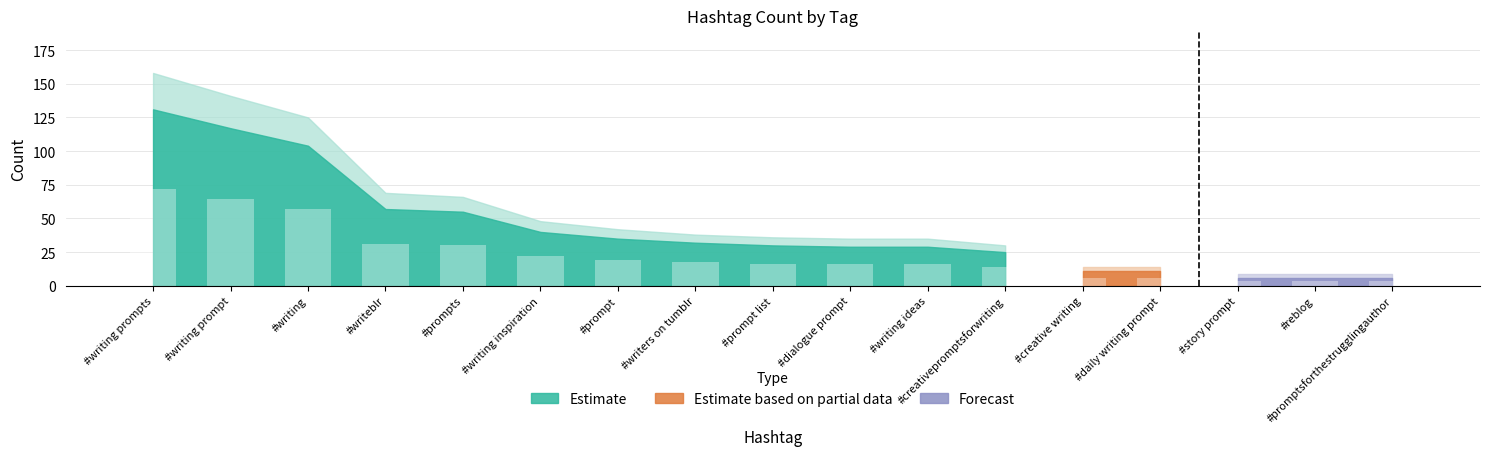

List the labels in order of Estimate value, smallest first.

#promptsforthestrugglingauthor, #reblog, #story prompt, #creative writing, #daily writing prompt, #creativepromptsforwriting, #dialogue prompt, #writing ideas, #prompt list, #writers on tumblr, #prompt, #writing inspiration, #prompts, #writeblr, #writing, #writing prompt, #writing prompts